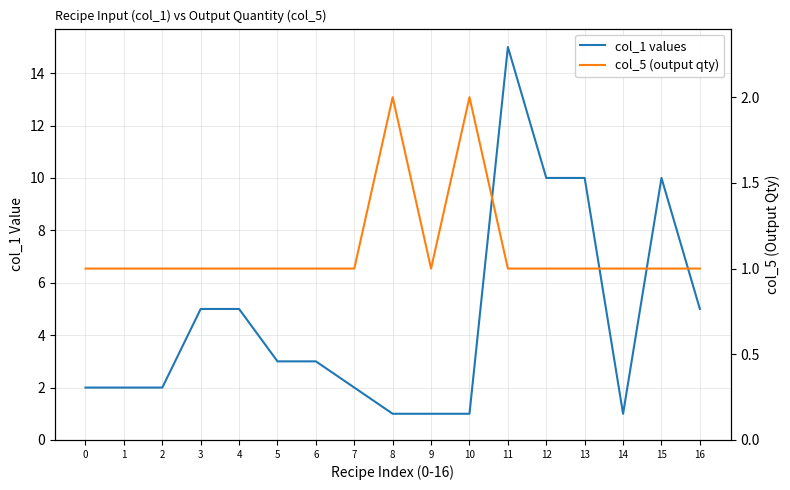

What is the sum of the col_1 values values at 15 and 0?

12